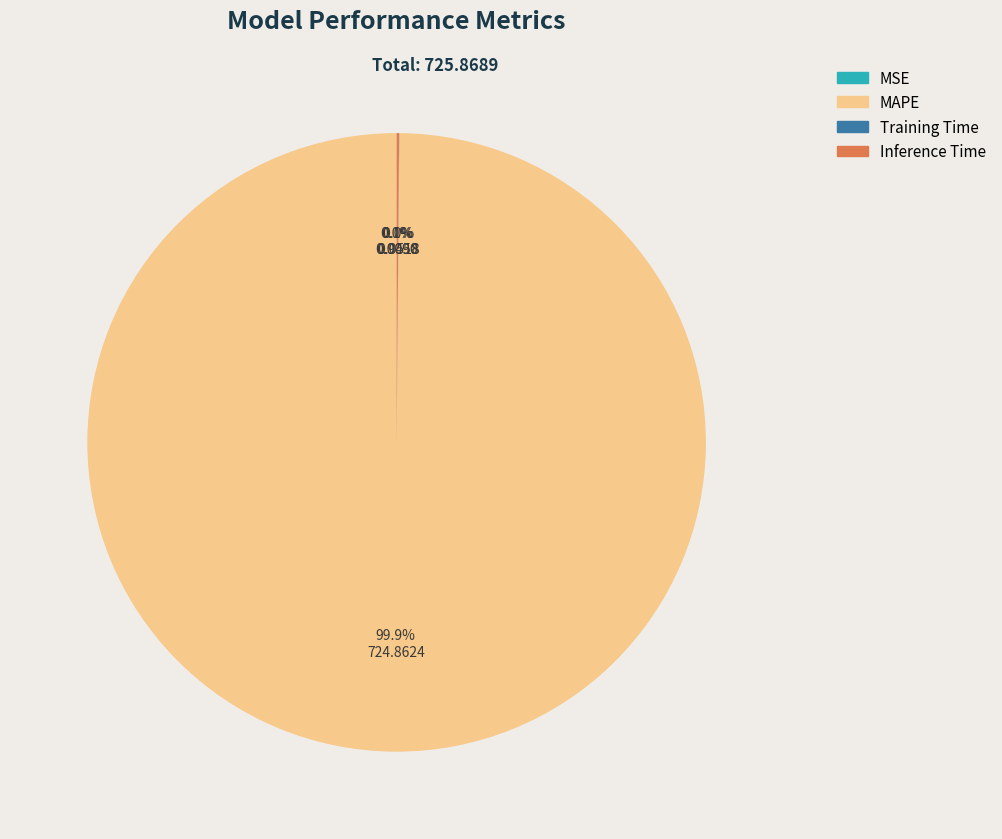

Does MAPE account for over 50% of the chart?

Yes